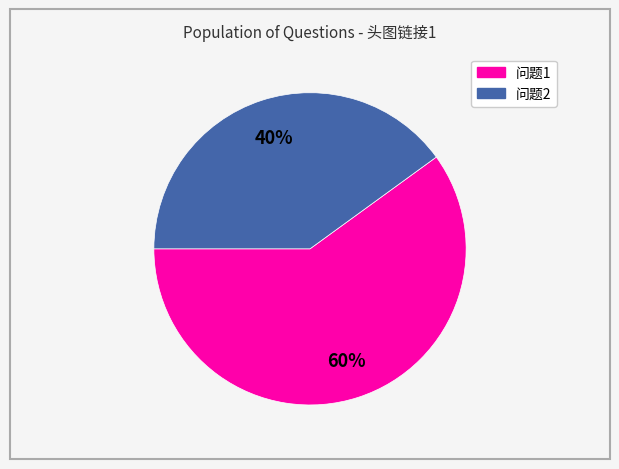

How many segments does this pie chart have?

2